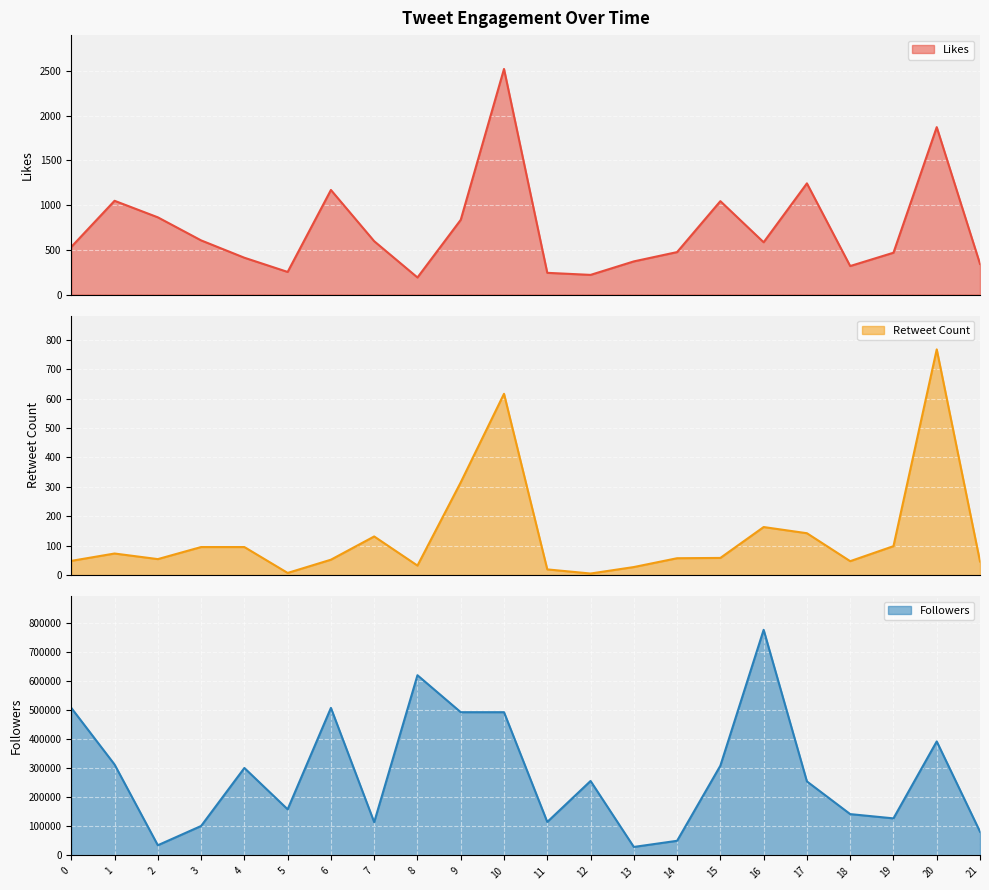

How many lines are shown in the chart?

3